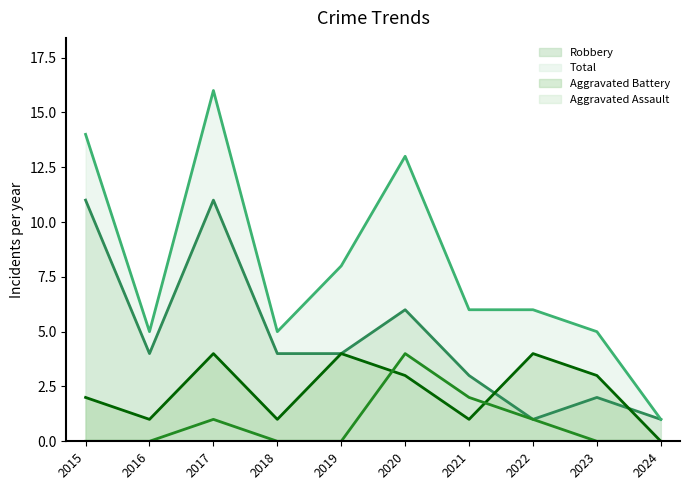

Reading left to right, list all the values displayed in this chart.

Aggravated Assault: 0	0	1	0	0	4	2	1	0	0
Aggravated Battery: 2	1	4	1	4	3	1	4	3	0
Robbery: 11	4	11	4	4	6	3	1	2	1
Total: 14	5	16	5	8	13	6	6	5	1